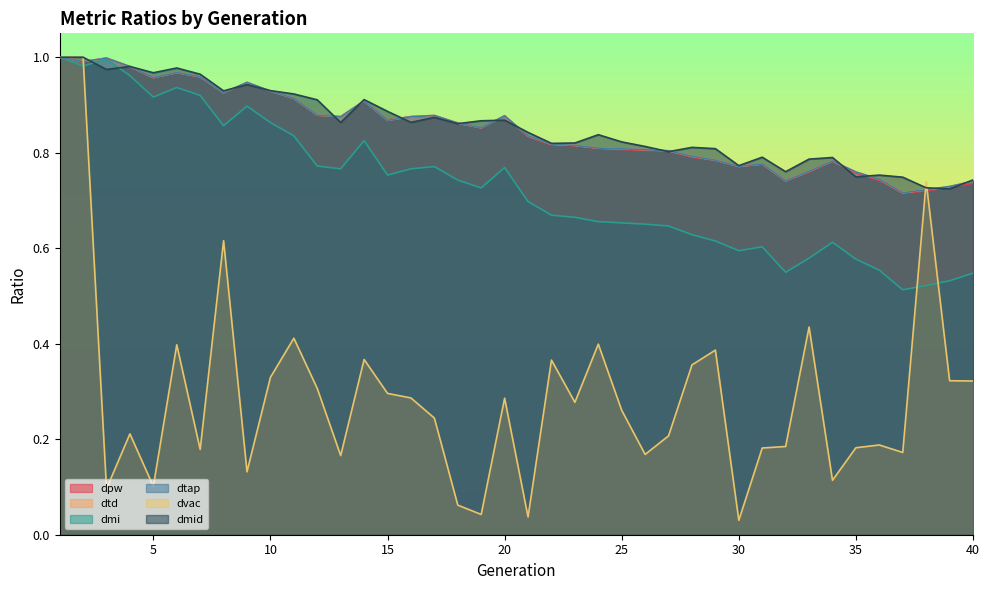

The value of dmi at 20 is 0.8. True or false?

True